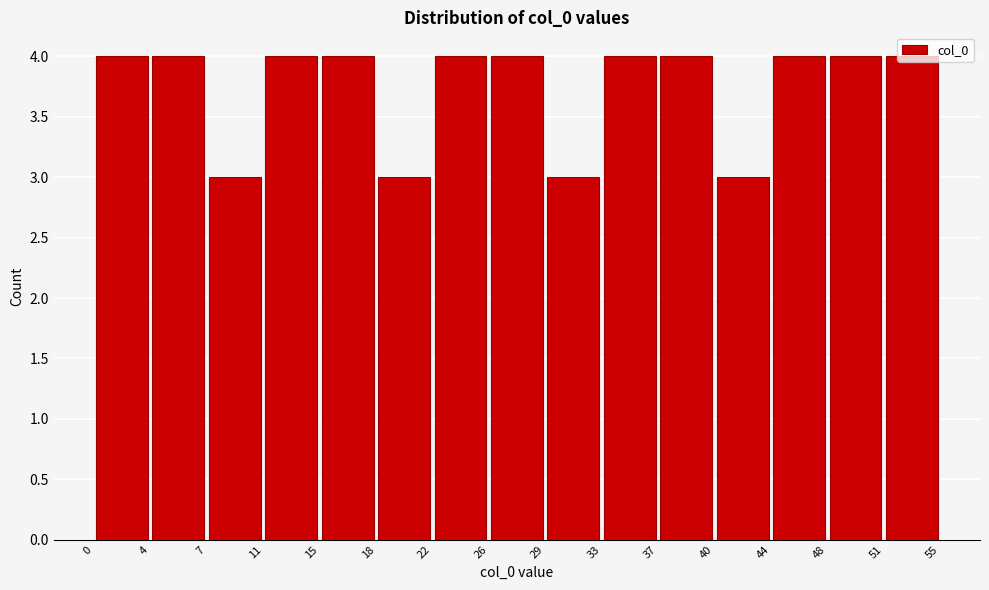

Reading left to right, transcribe this chart: for each bar, give the range it covers on the x-axis and its height. The values are not printed on the chart, so give them approximately, as read against the axis.

0 to 4: 4
4 to 7: 4
7 to 11: 3
11 to 15: 4
15 to 18: 4
18 to 22: 3
22 to 26: 4
26 to 29: 4
29 to 33: 3
33 to 37: 4
37 to 40: 4
40 to 44: 3
44 to 48: 4
48 to 51: 4
51 to 55: 4